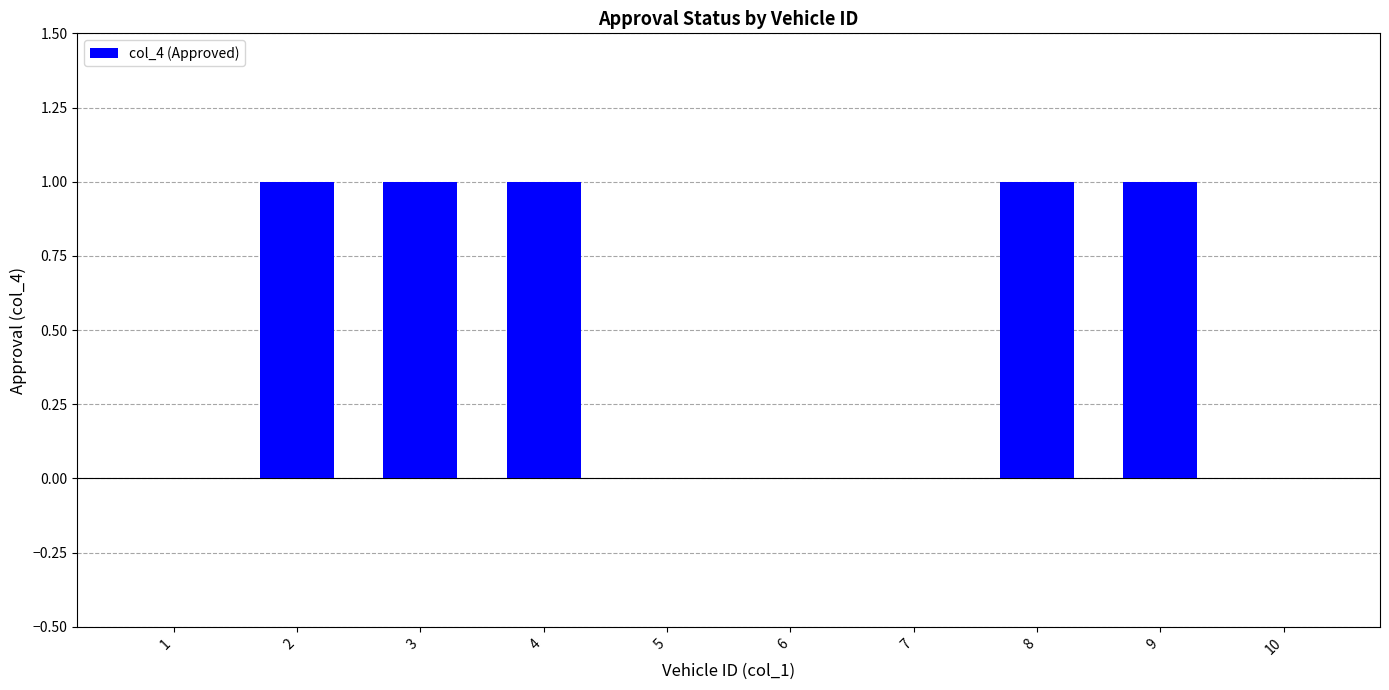

Between 9 and 5, which is larger?

9